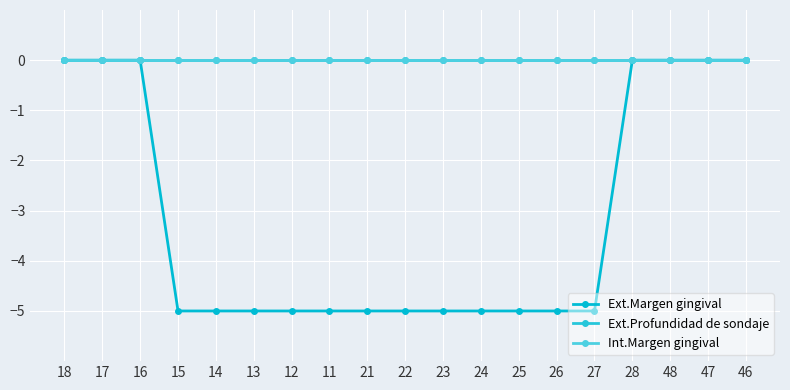

Does the chart have visible grid lines?

Yes